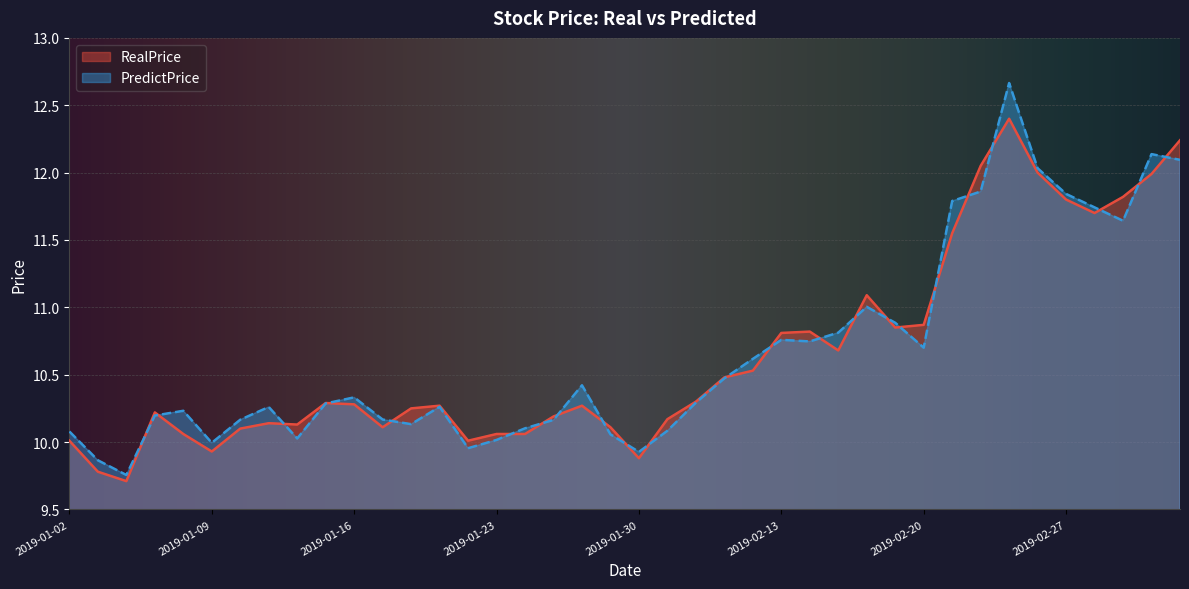

Where is PredictPrice nearest to the value 11?

2019-02-18